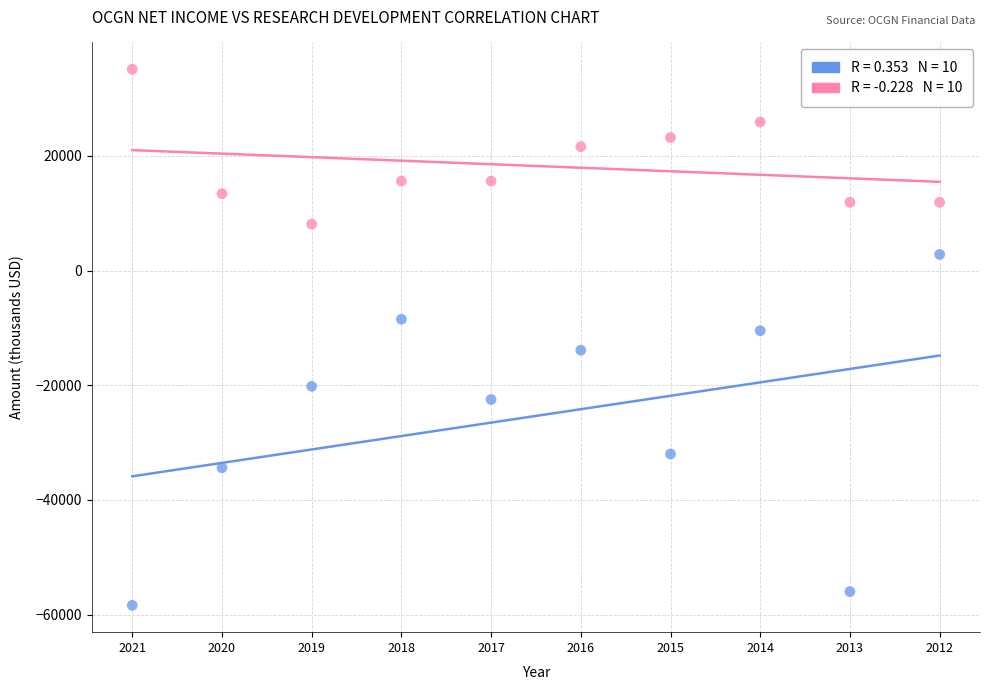

Across all series, what Y value is closest to -11650?

-10500